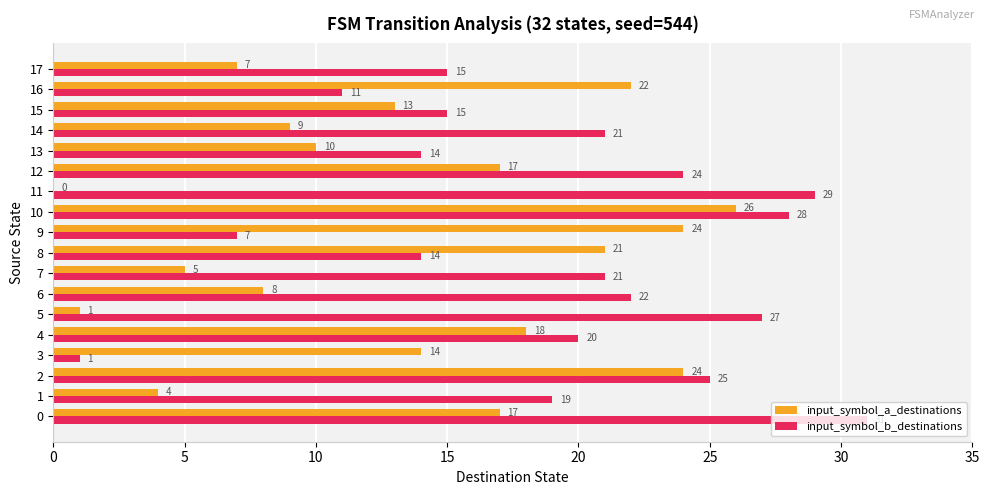

The input_symbol_a_destinations series shows 0 at 11. True or false?

True